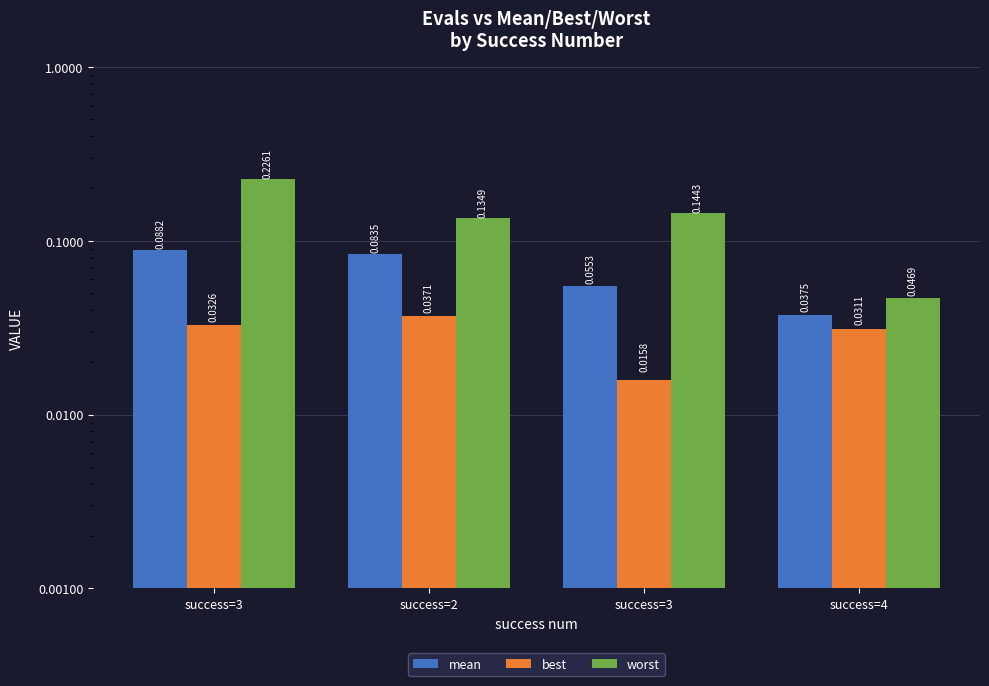

Count the number of categories in the chart.

4